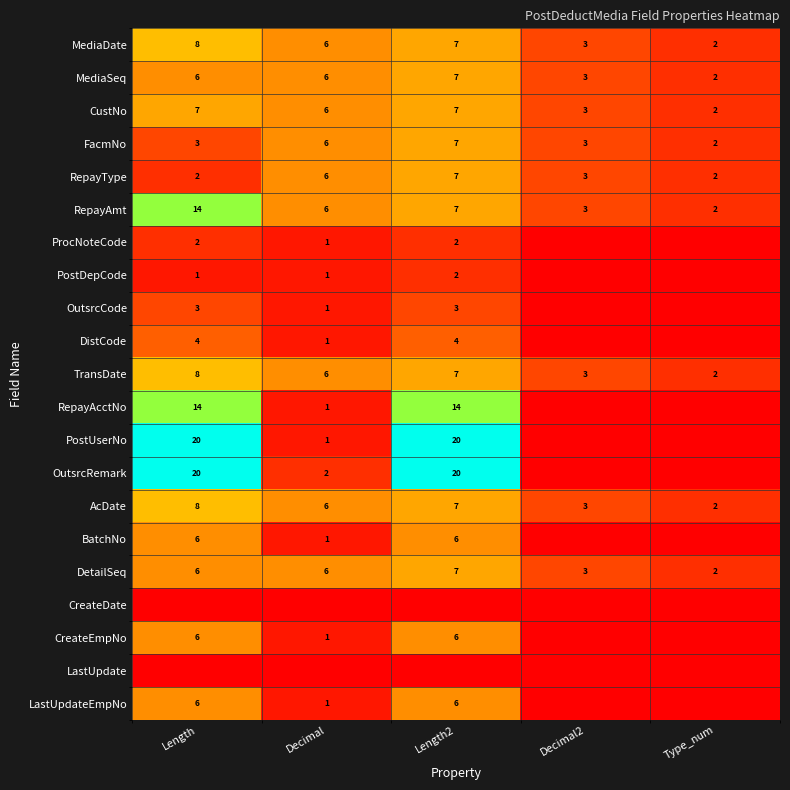

At which category is the sum across all series the highest?

Length2